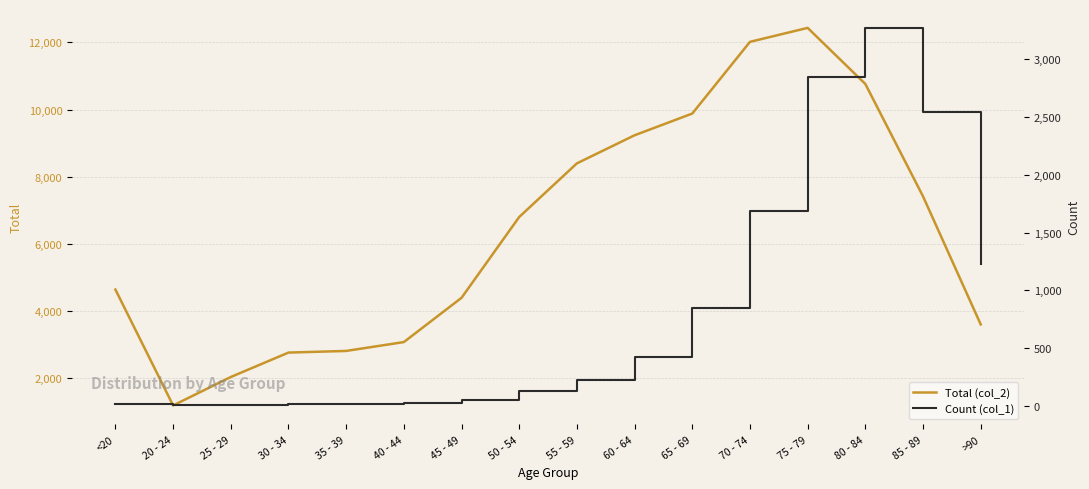

True or false: Count (col_1) has a value of 4 at 20 - 24.

True